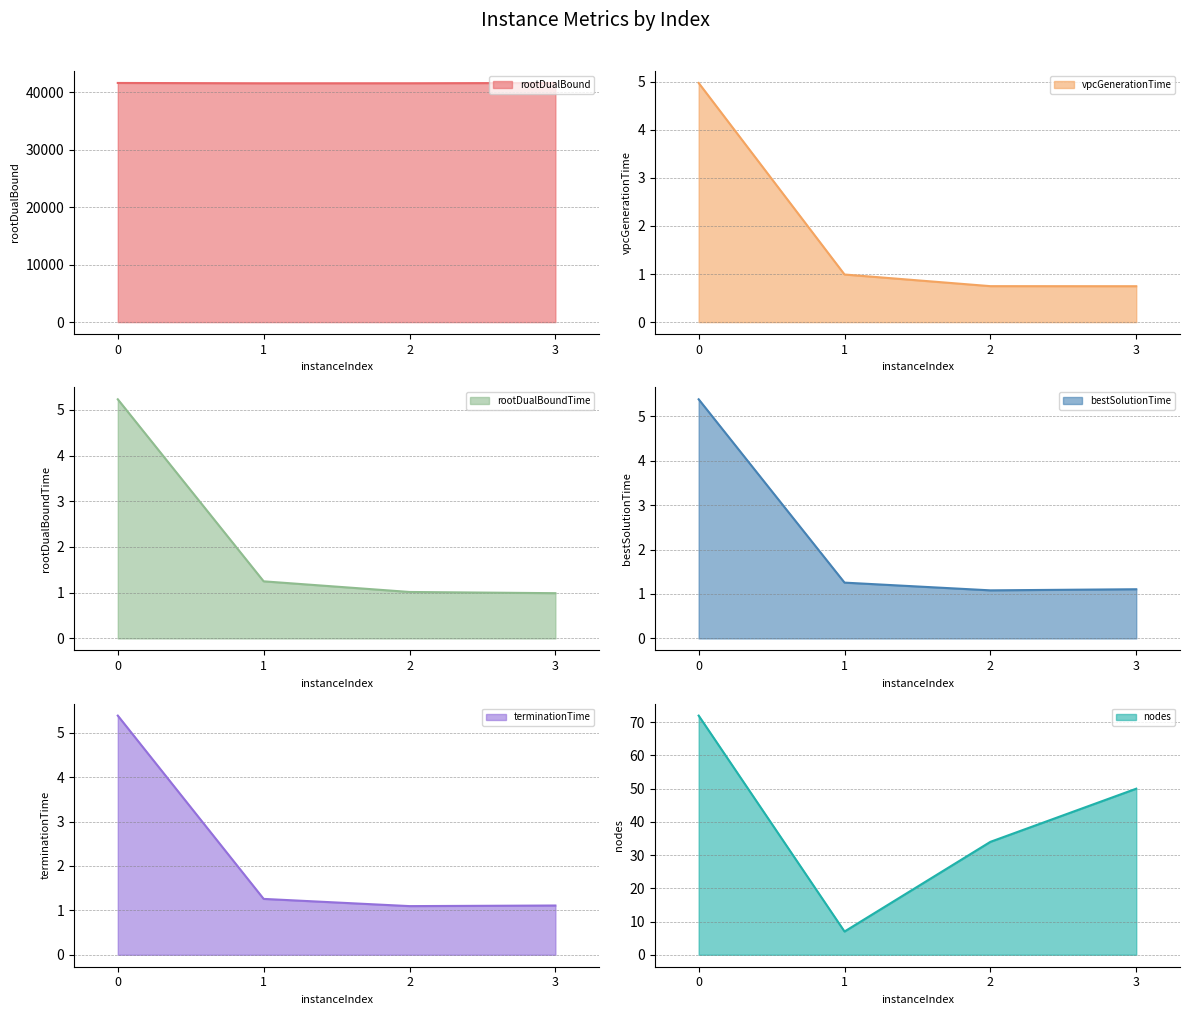

Reading left to right, what are all the values shown in this chart?

rootDualBound: 0=41571.6	1=41514.3	2=41520.0	3=41572.1
vpcGenerationTime: 0=5.0	1=1.0	2=0.7	3=0.7
rootDualBoundTime: 0=5.2	1=1.2	2=1.0	3=1.0
bestSolutionTime: 0=5.4	1=1.3	2=1.1	3=1.1
terminationTime: 0=5.4	1=1.3	2=1.1	3=1.1
nodes: 0=72.0	1=7.0	2=34.0	3=50.0